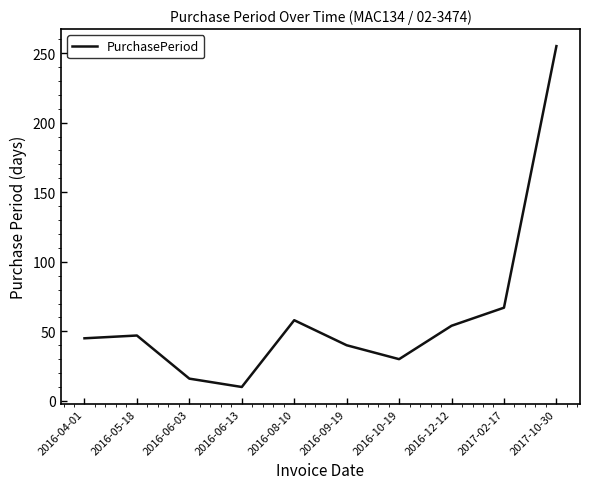

What position from the left is 2017-10-30?

10